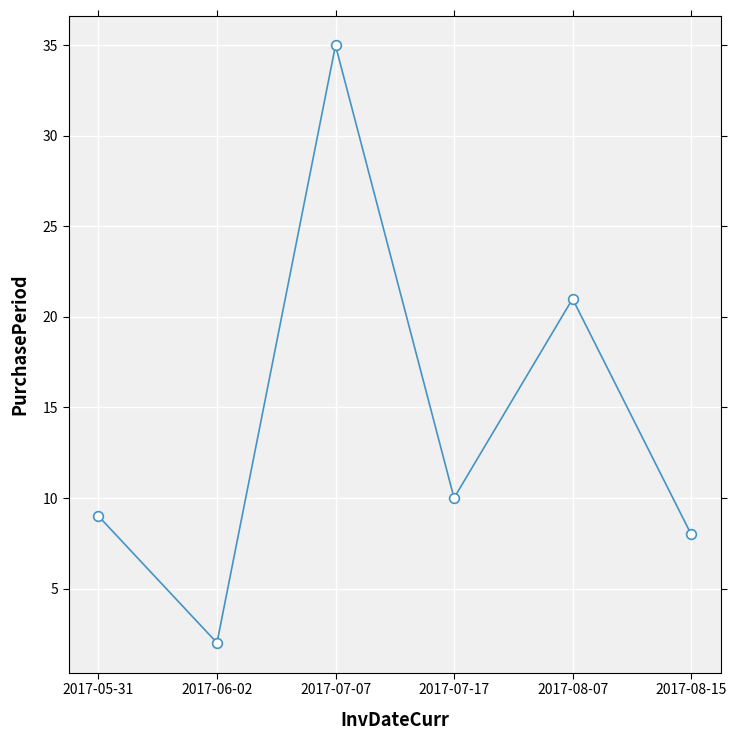

The value at 2017-05-31 is 9. True or false?

True